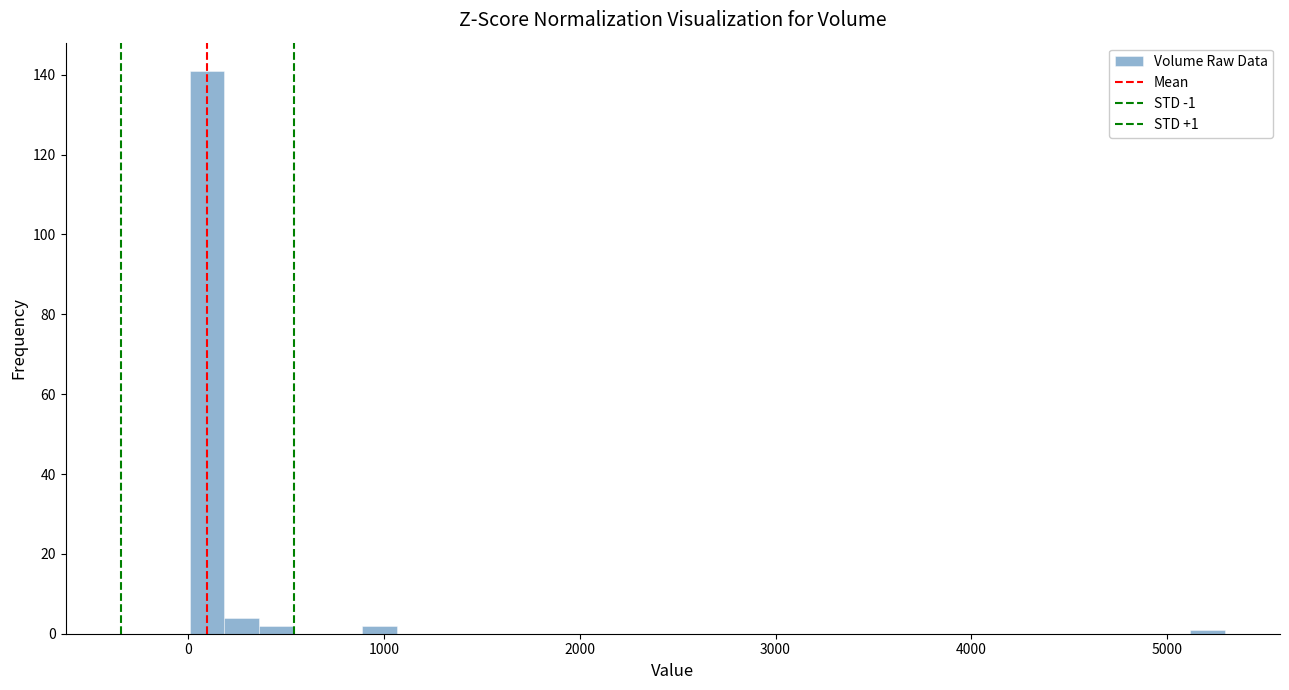

Read against the x-axis, roughly where is the centre of the tallest bar?

100